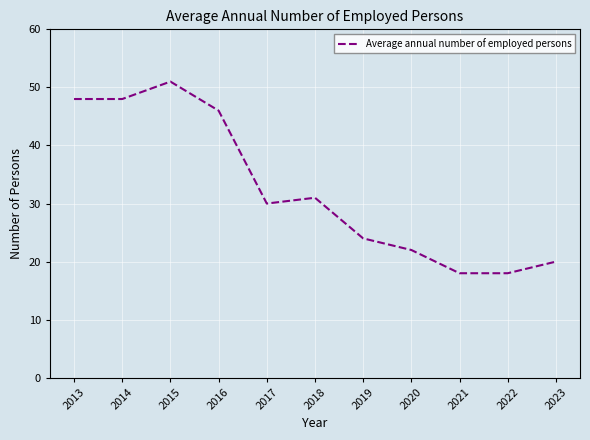

Which category has the highest value across all series?

2015